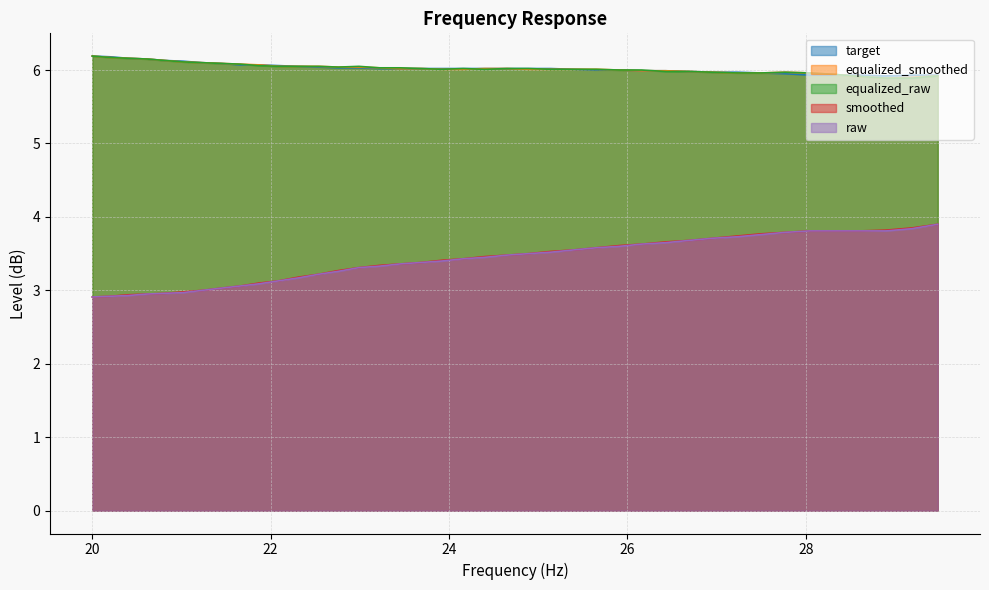

How many lines are shown in the chart?

5